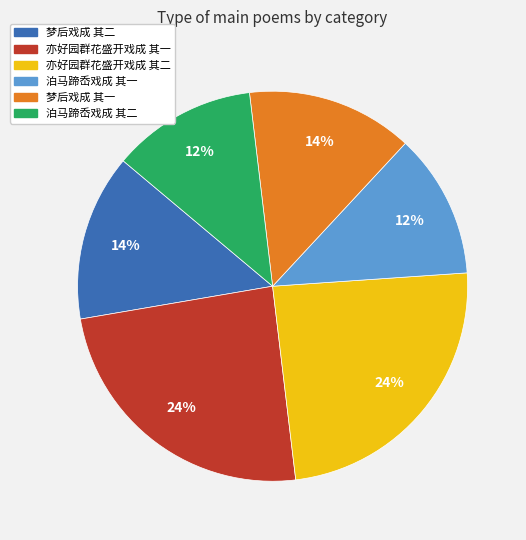

True or false: 亦好园群花盛开戏成 其二 accounts for 37% of the total.

False